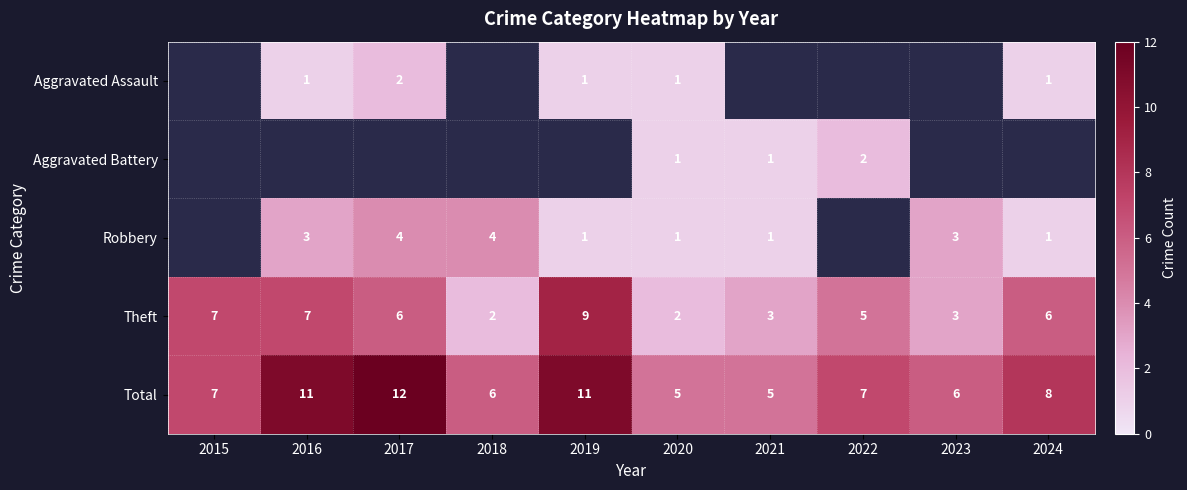

At which category does the chart reach its minimum across all series?

2016